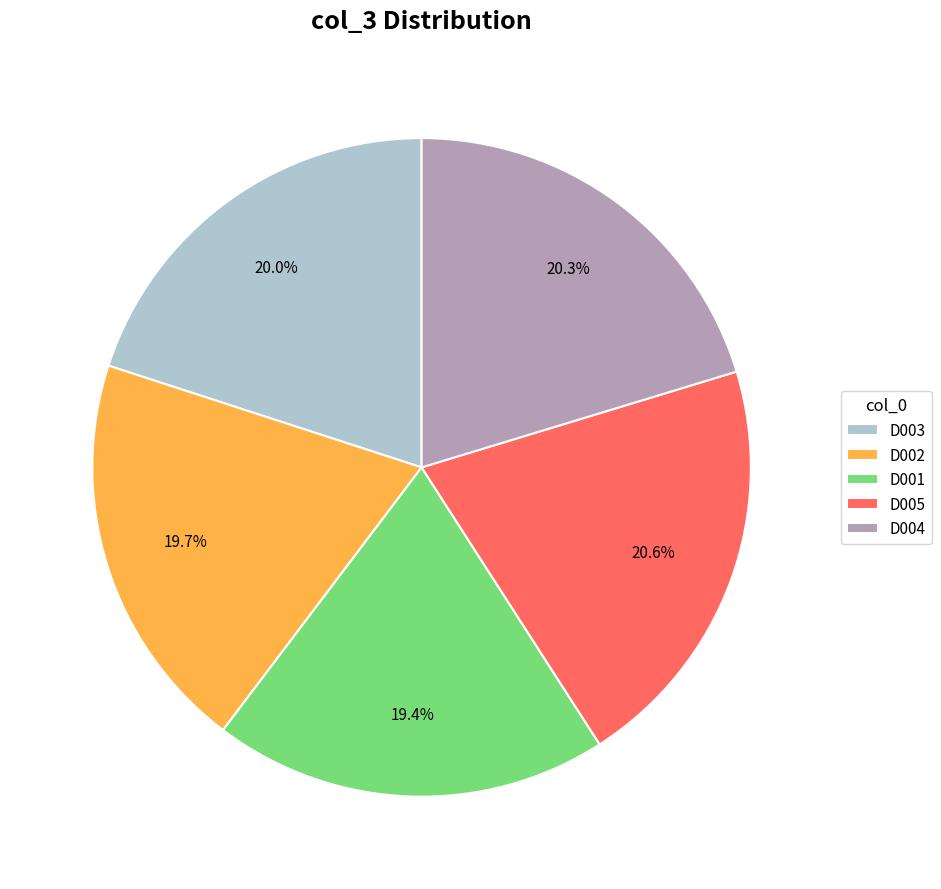

Which has a higher value, D001 or D005?

D005